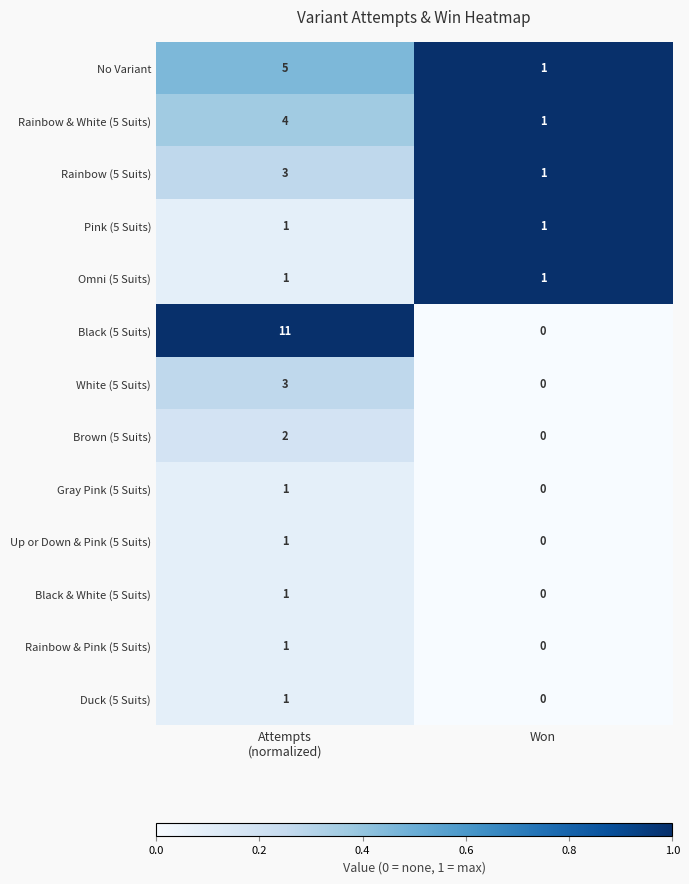

Which series has the largest total across all categories?

Black (5 Suits)